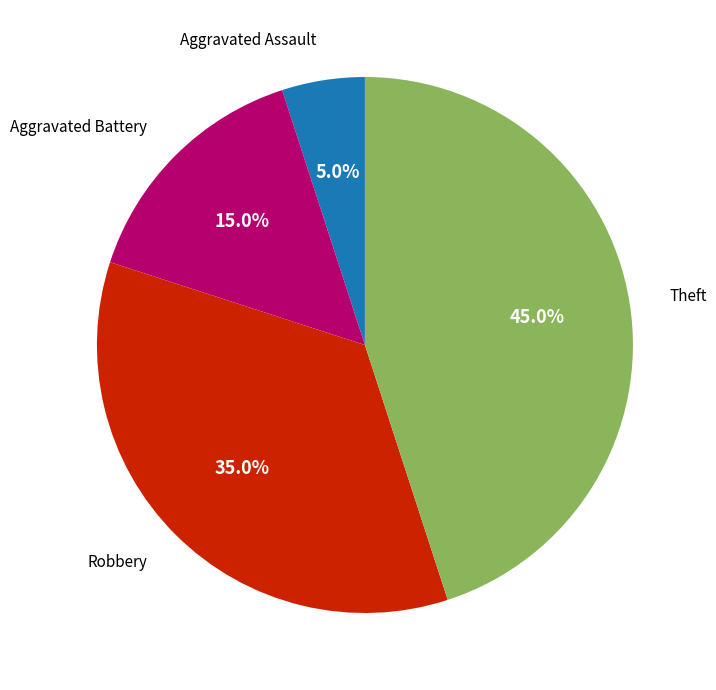

Is there any slice that represents more than half of the pie?

No